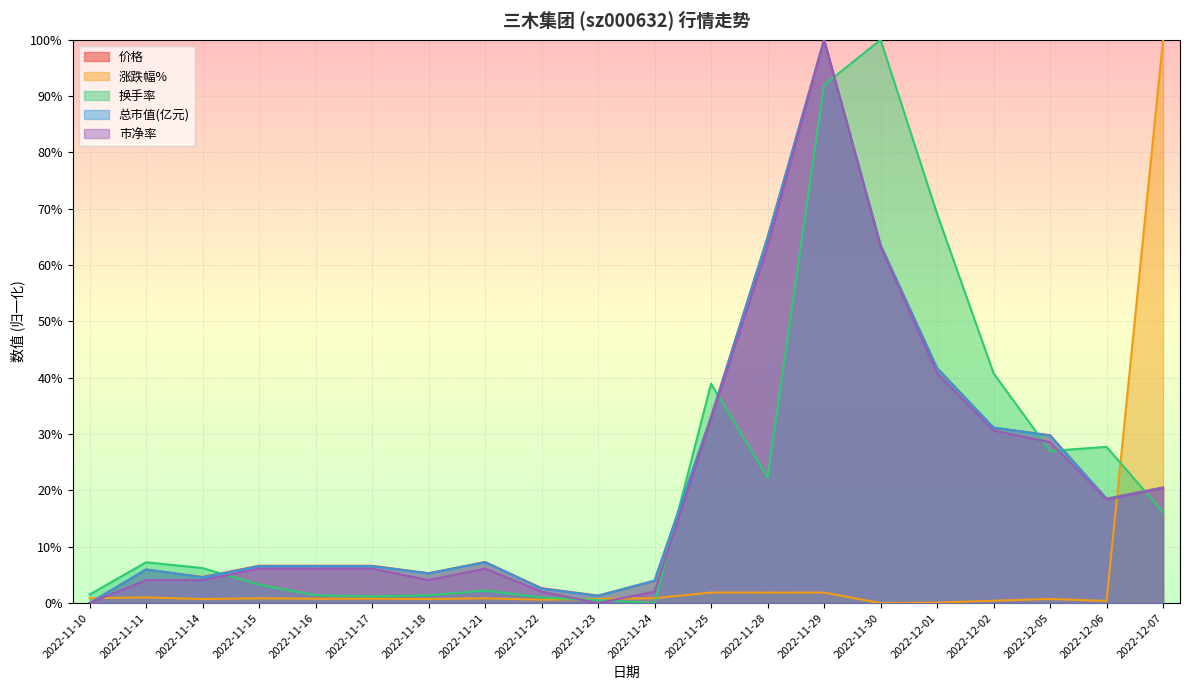

Which has a higher value, 2022-12-01 or 2022-11-29?

2022-11-29